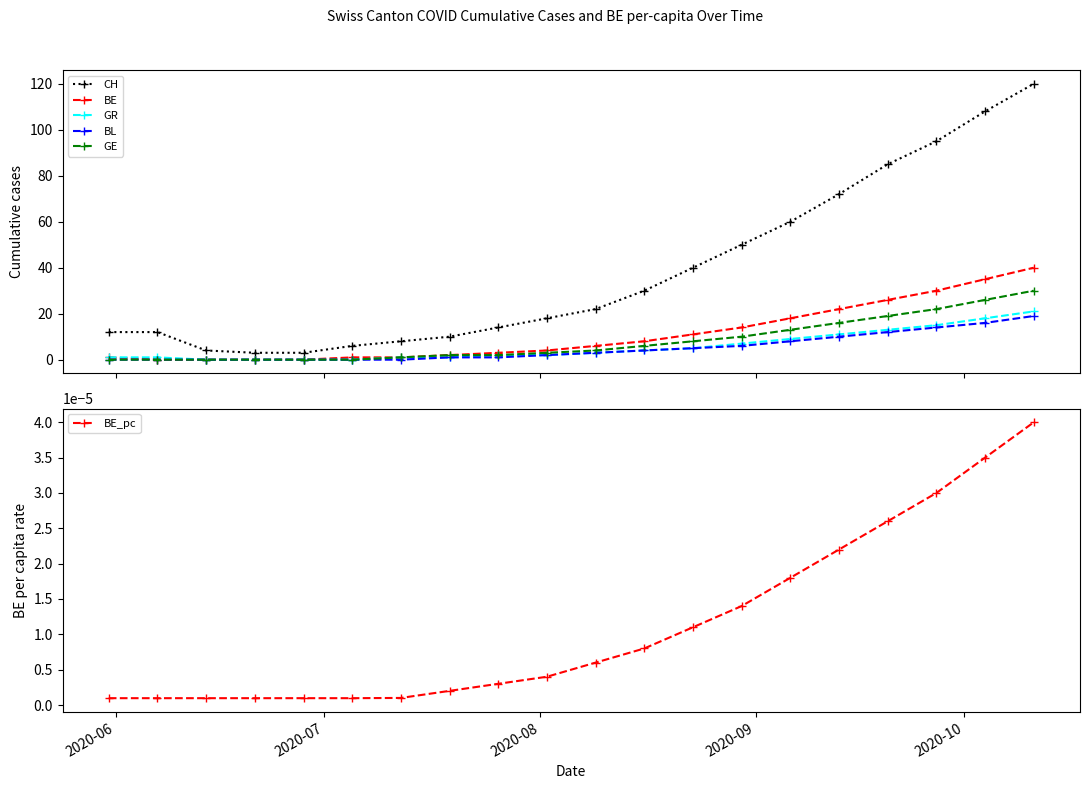

Does the chart display data point markers on the line(s)?

Yes